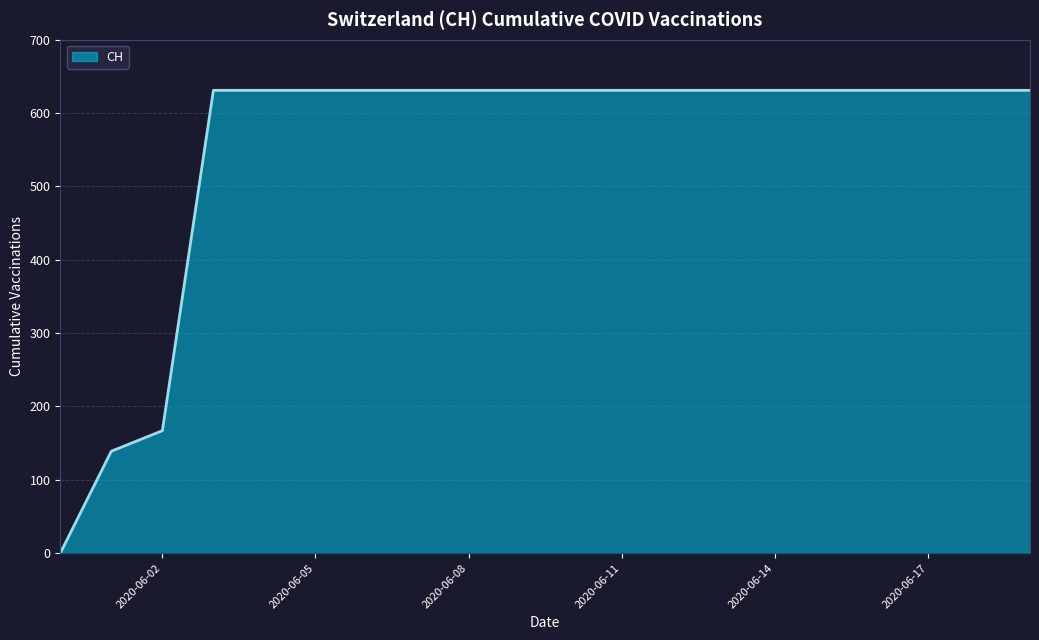

What is the maximum value shown in the chart?

631